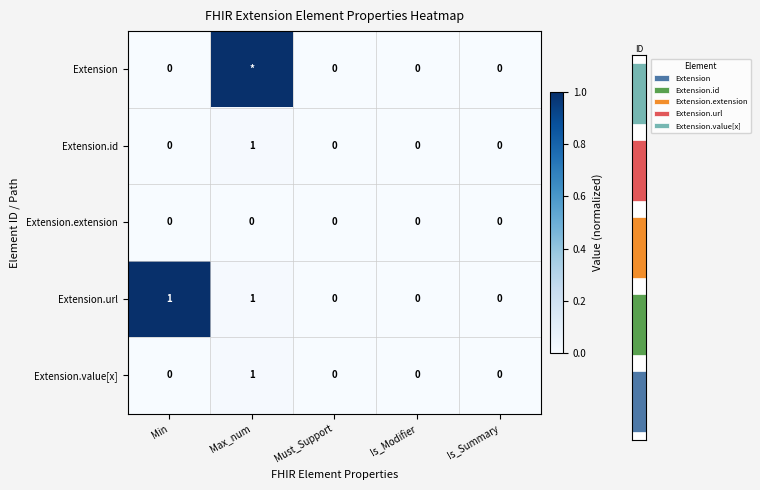

Which category has the lowest value in the Extension series?

Min